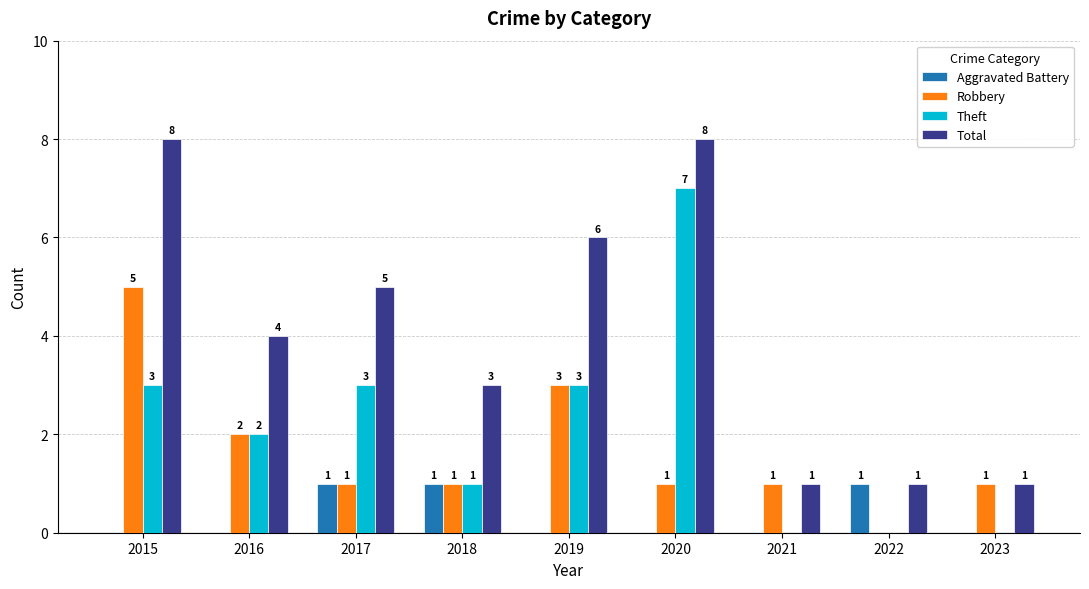

The Aggravated Battery series shows 0 at 2017. True or false?

False